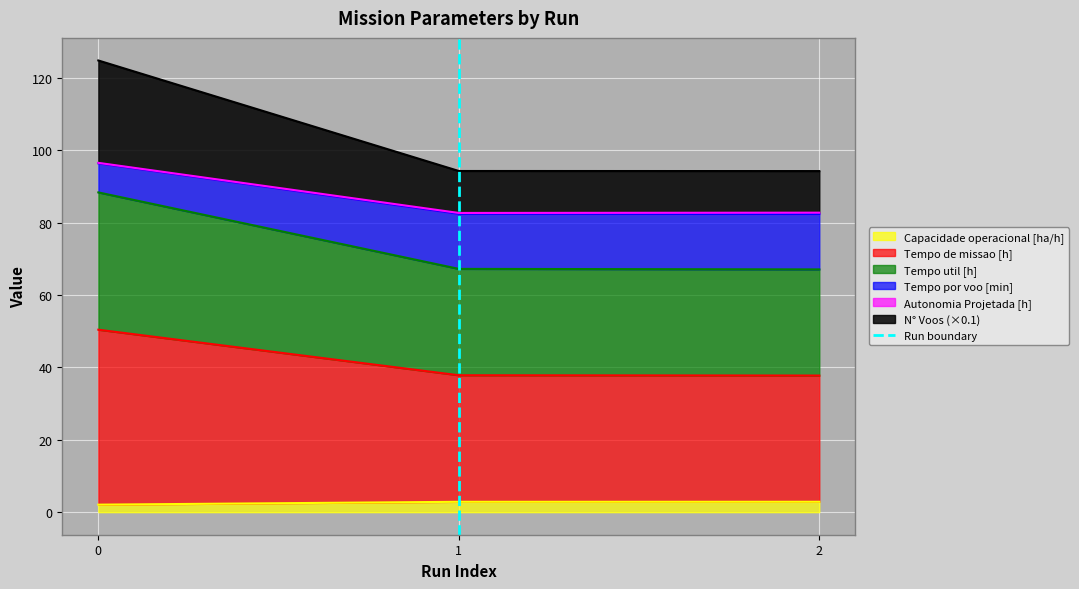

Does the chart display data point markers on the line(s)?

No